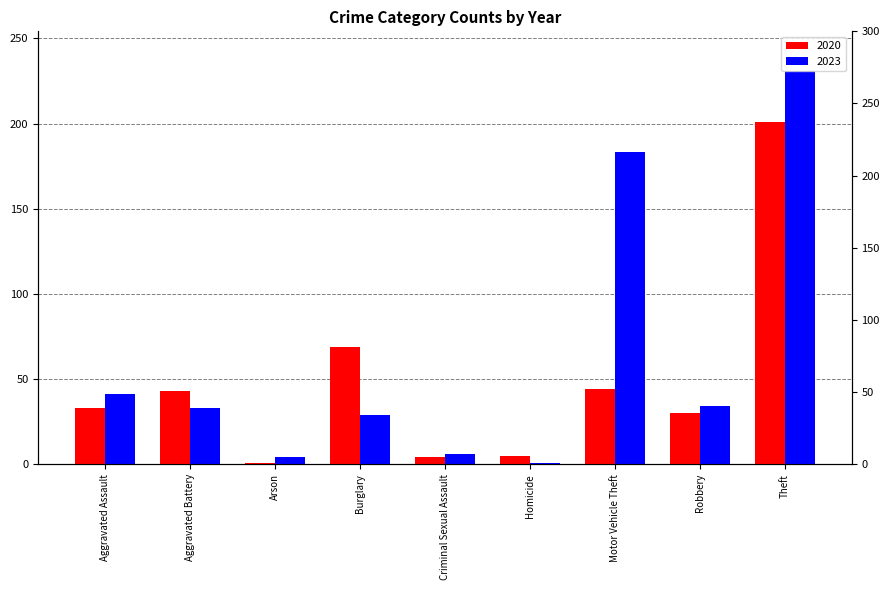

Rank the series at Criminal Sexual Assault from lowest to highest value.

2020, 2023